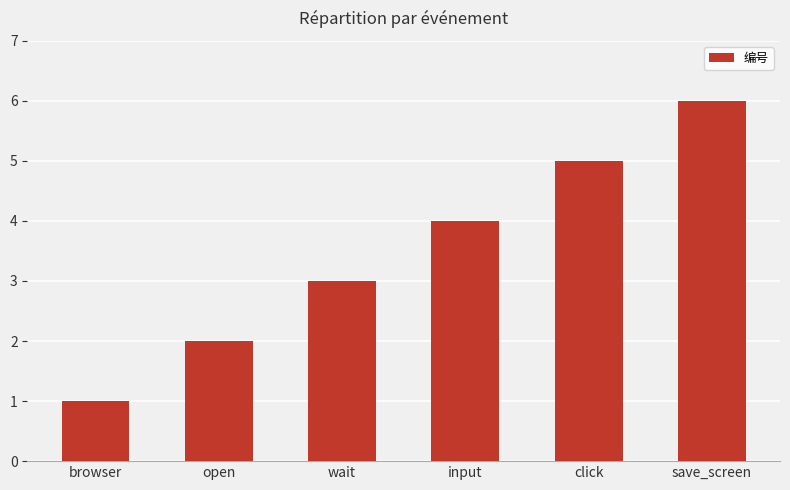

Where is the data nearest to the value 3?

wait